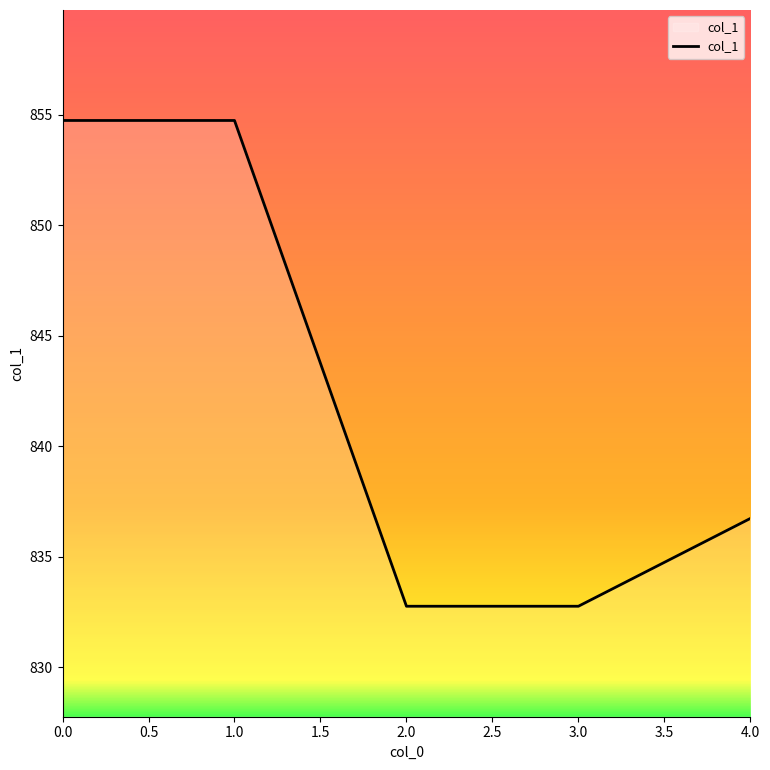

How many values are below 836?

2